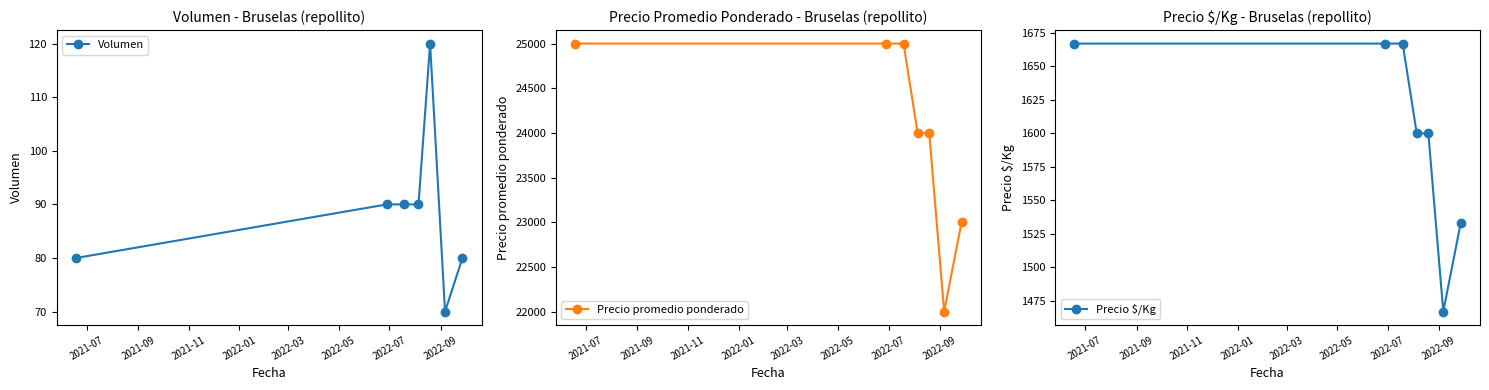

What is the highest value of the Volumen series?

120